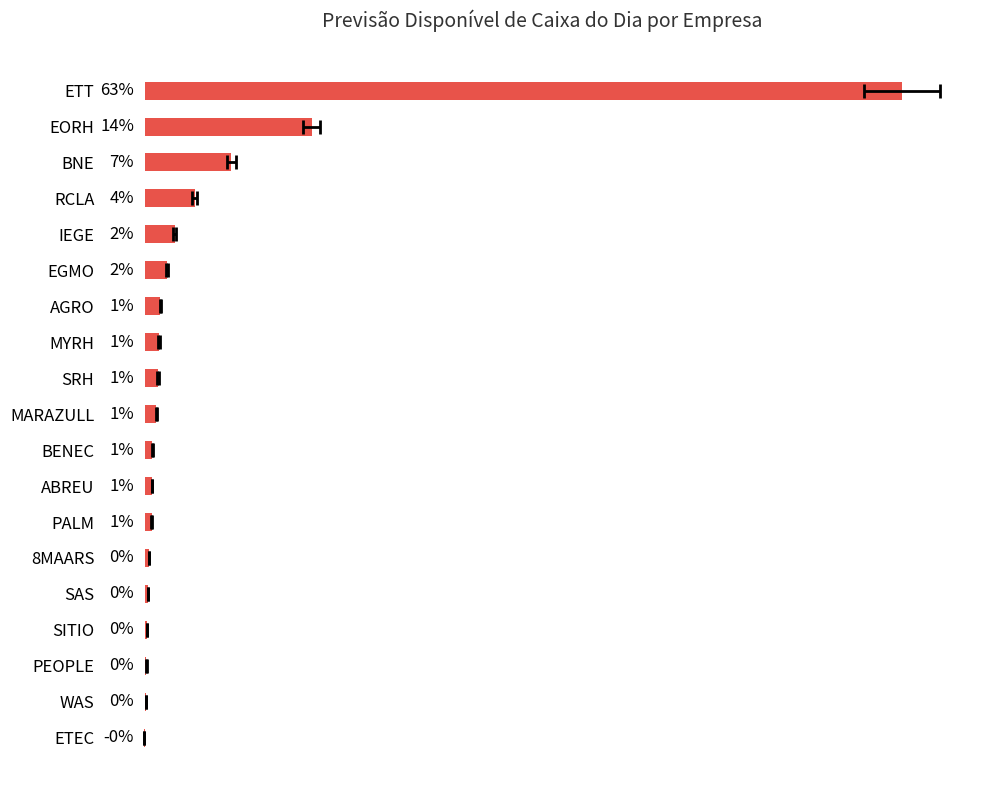

Is it true that the value at AGRO is 287991.1?

True